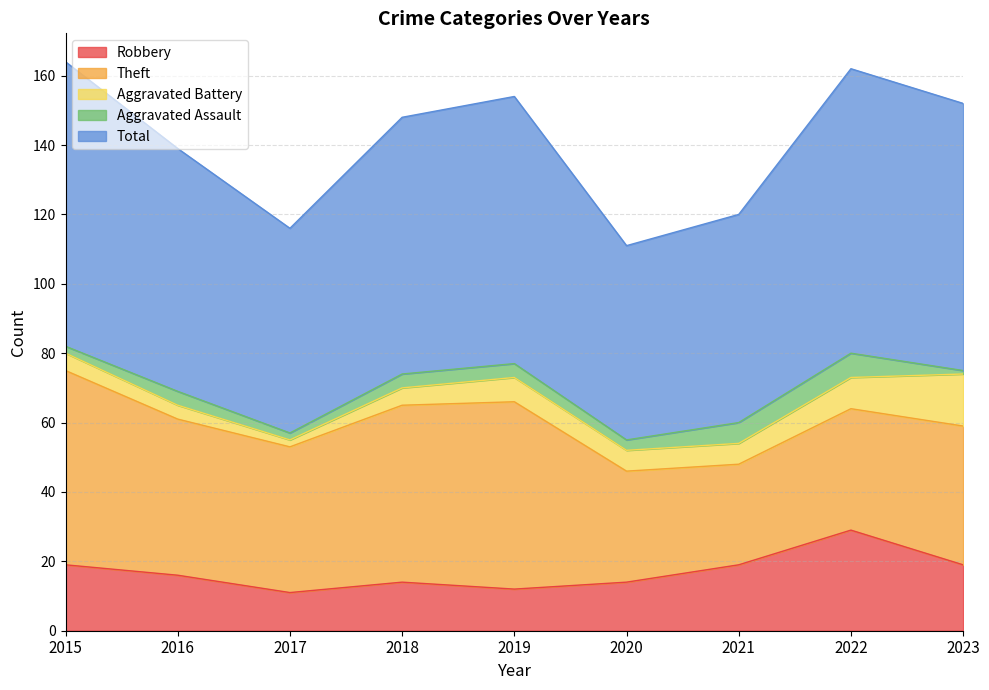

Which category has the lowest value in the Theft series?

2021